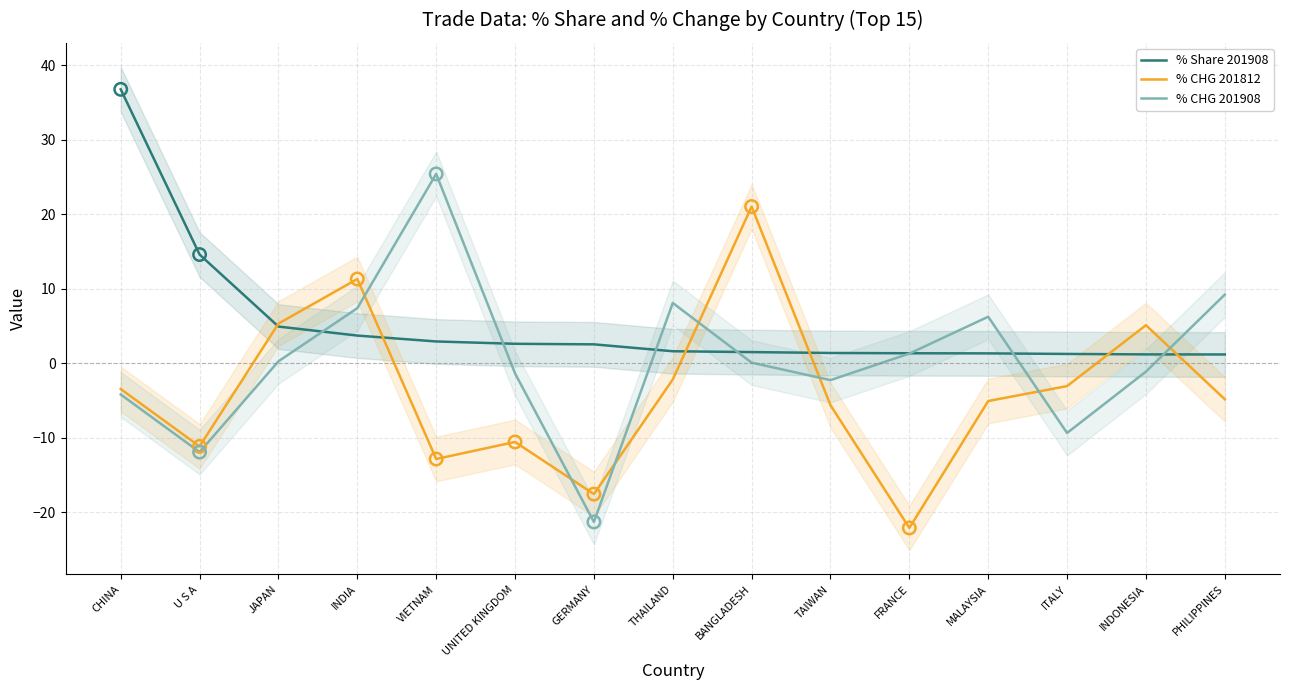

What are all the series names shown in the legend?

% Share 201908, % CHG 201812, % CHG 201908